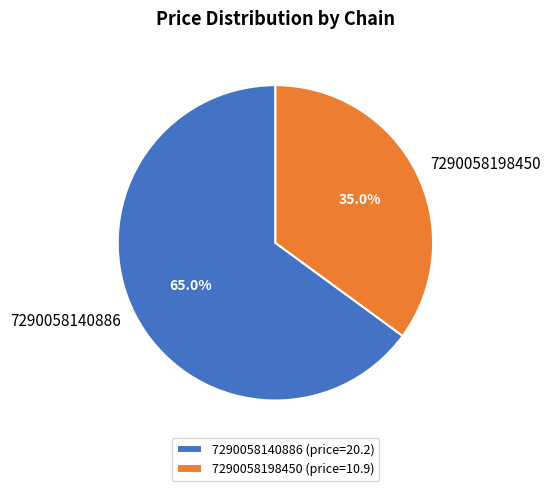

Approximately how many times larger is the value at 7290058140886 compared to 7290058198450?

1.9